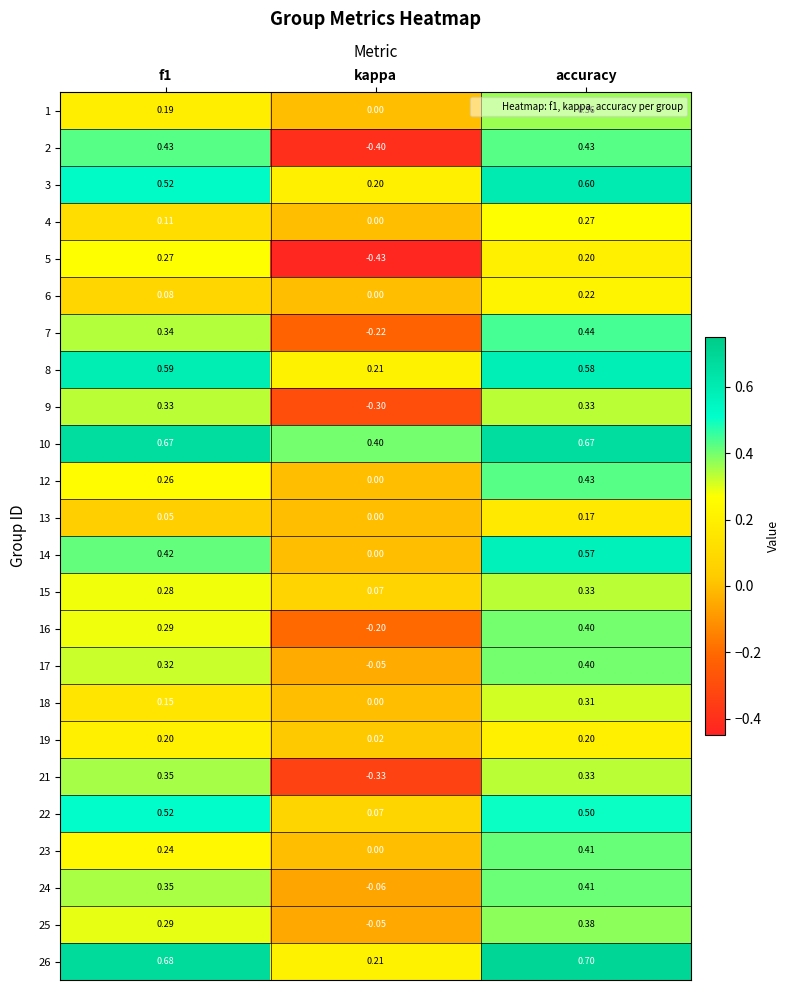

At which category is the sum across all series the highest?

accuracy